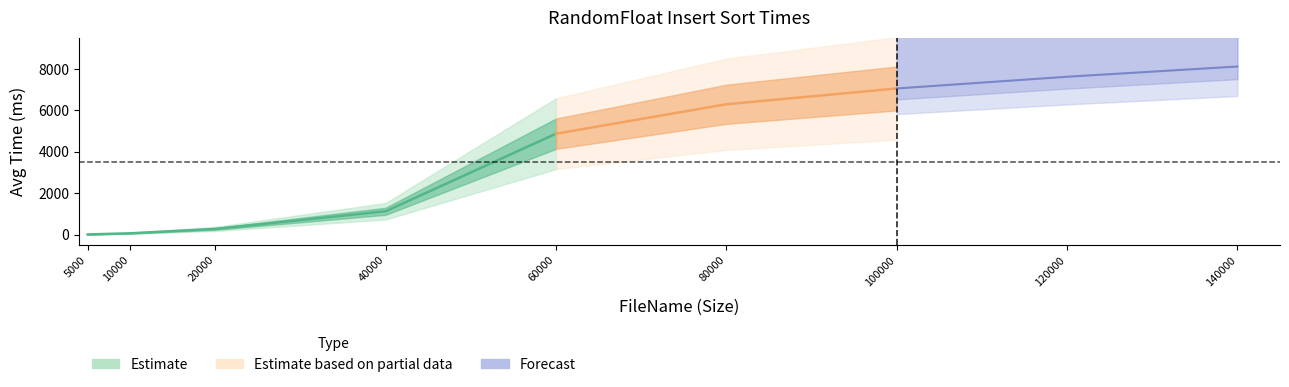

The chart shows a value of 10296.6 at 100000. True or false?

False